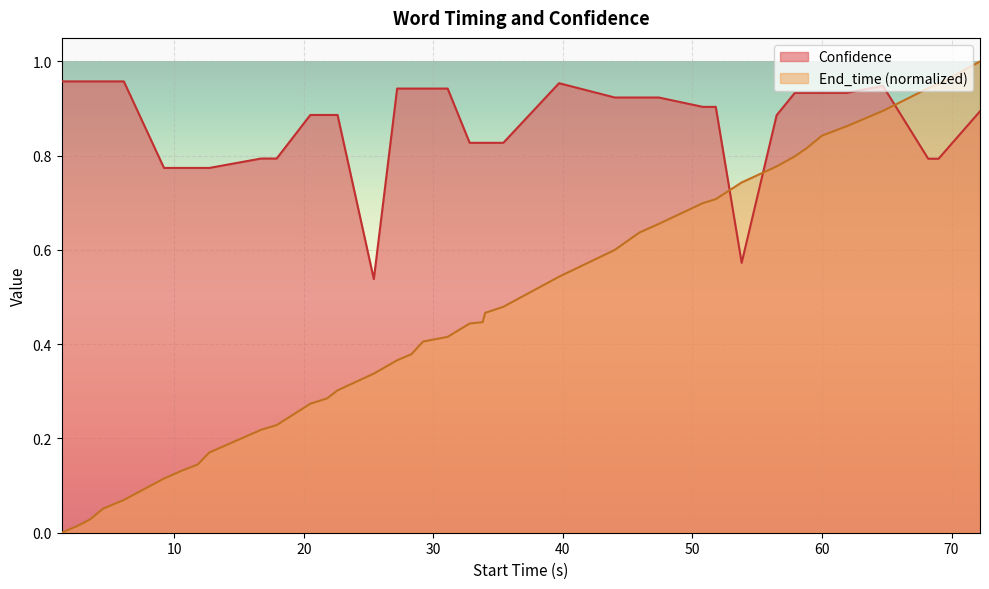

After their last crossing, which series has the higher values: Confidence or End_time (normalized)?

End_time (normalized)